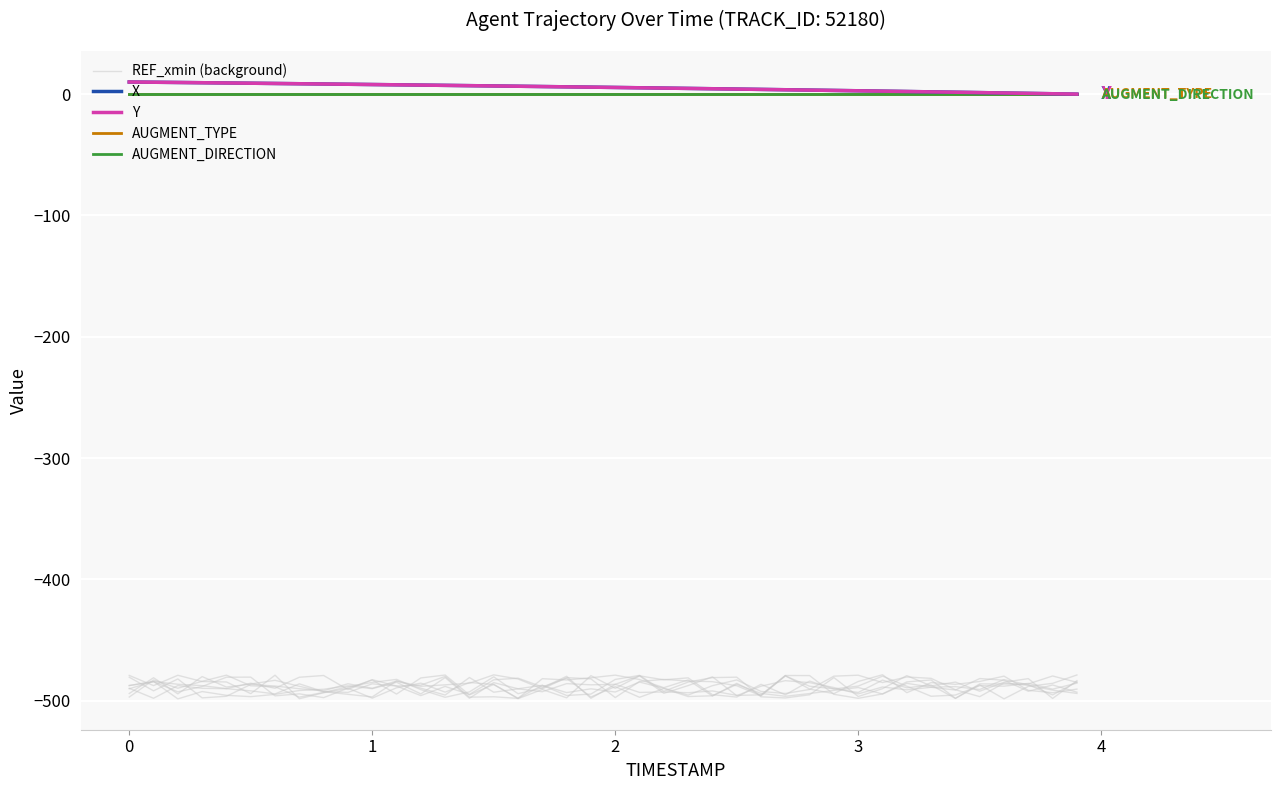

How many categories are shown in the chart?

40